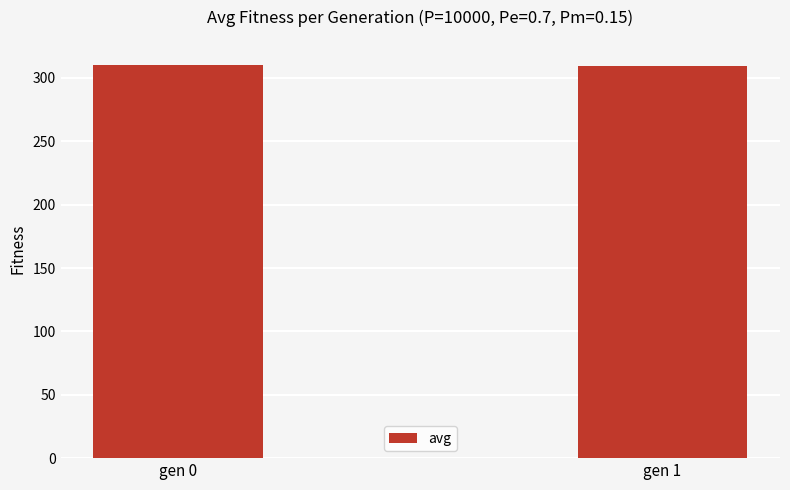

What is the ratio of the value at gen 1 to the value at gen 0?

1.0